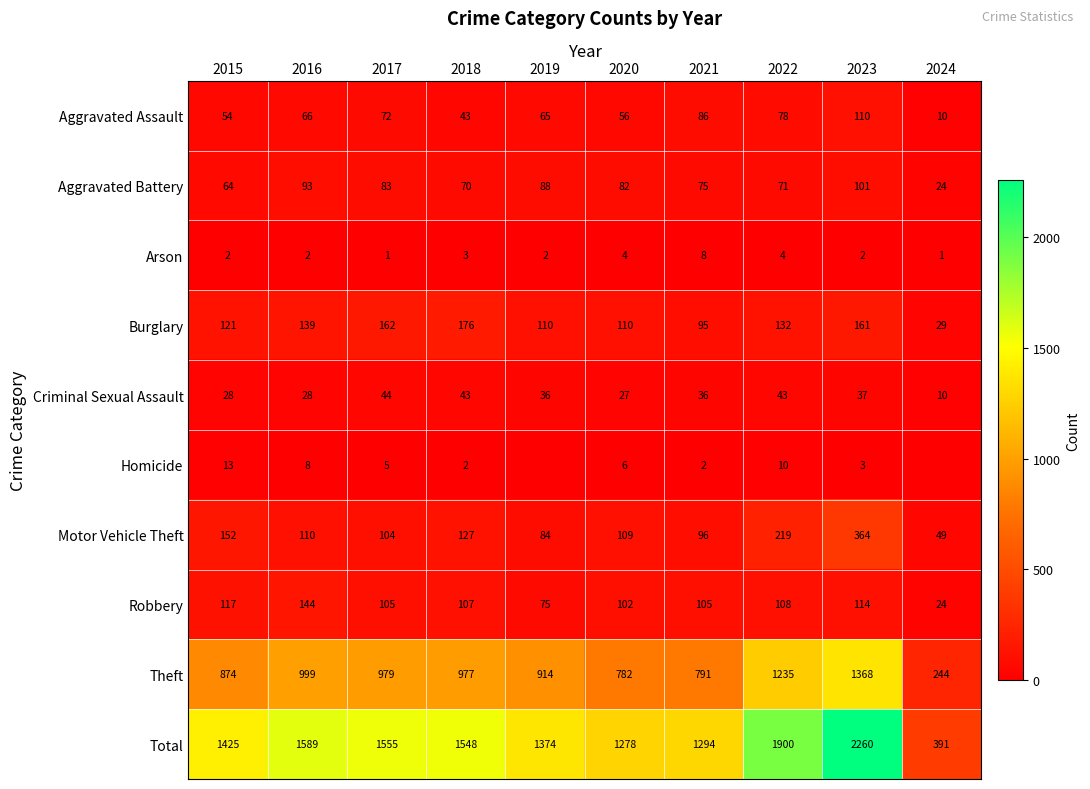

At how many categories does at least one series exceed 806?

9